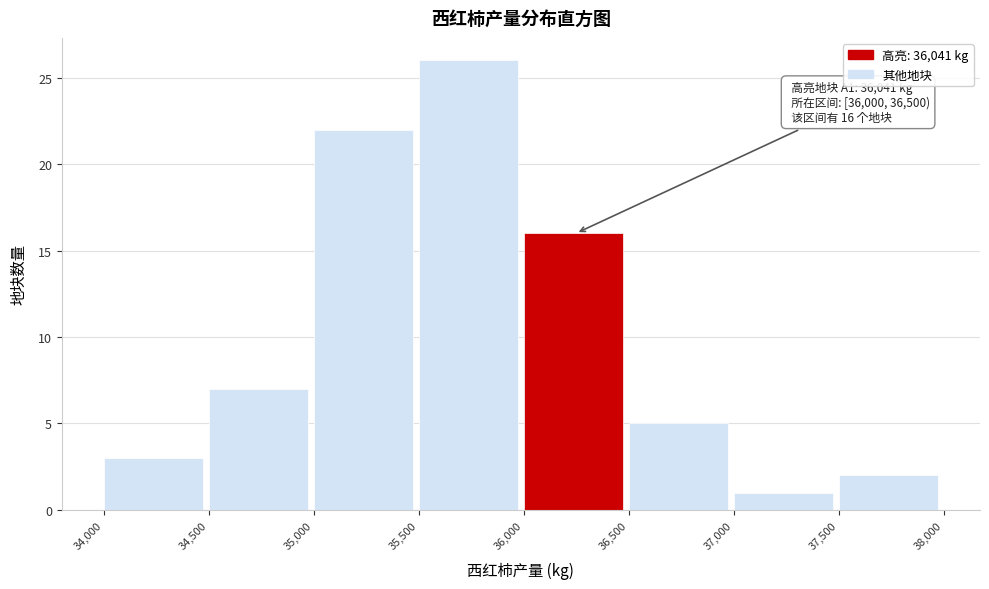

Which range on the x-axis has the tallest bar?

35,500 to 36,000